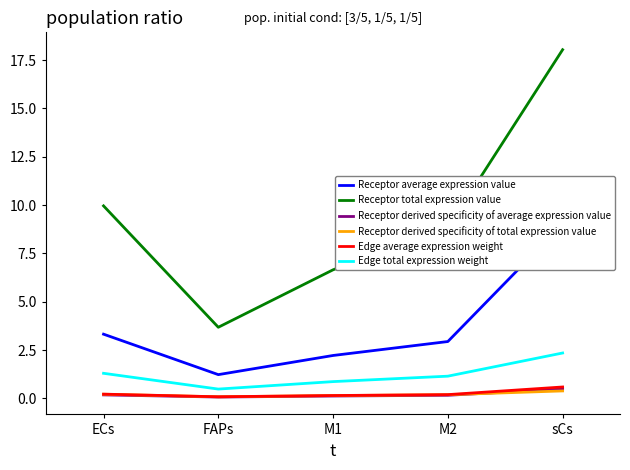

What is the difference between the Receptor total expression value values at FAPs and ECs?

6.3